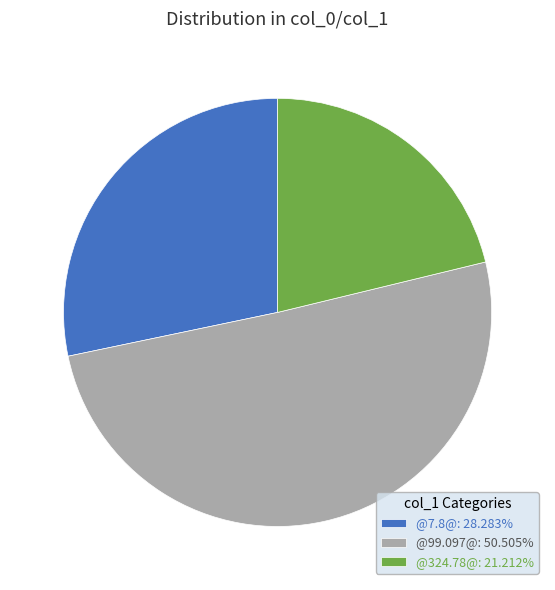

Do @99.097@: 50.505% and @324.78@: 21.212% together represent more than half of the pie?

Yes